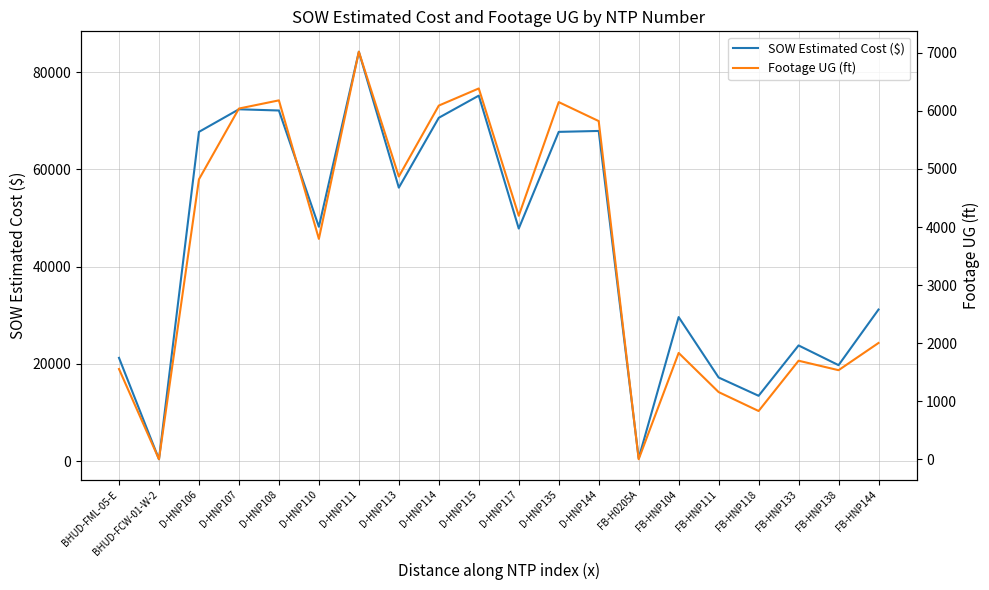

The value of Footage UG (ft) at D-HNP115 is 2370.1. True or false?

False